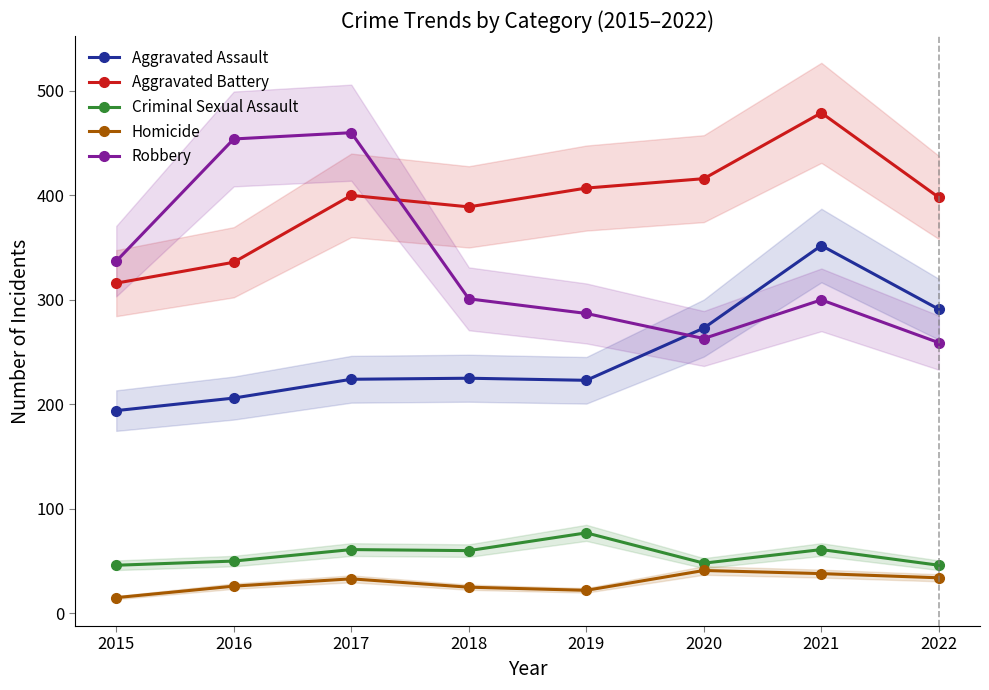

True or false: Robbery and Aggravated Battery cross at least once.

True